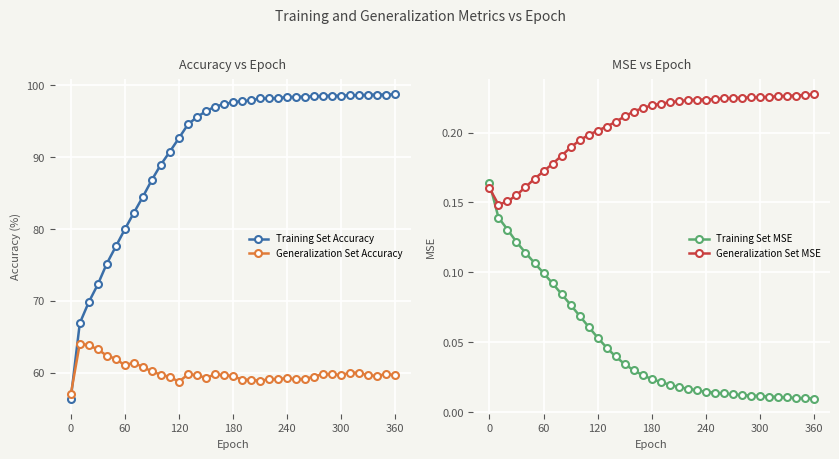

Is it true that Training Set Accuracy equals 134.7 at 180?

False